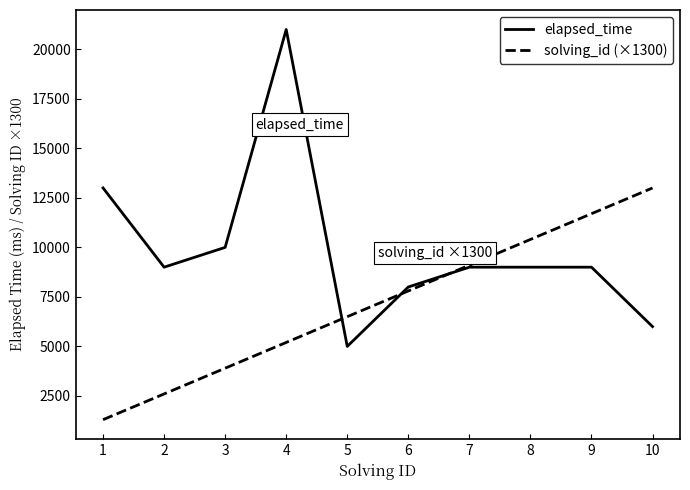

How many lines are shown in the chart?

2